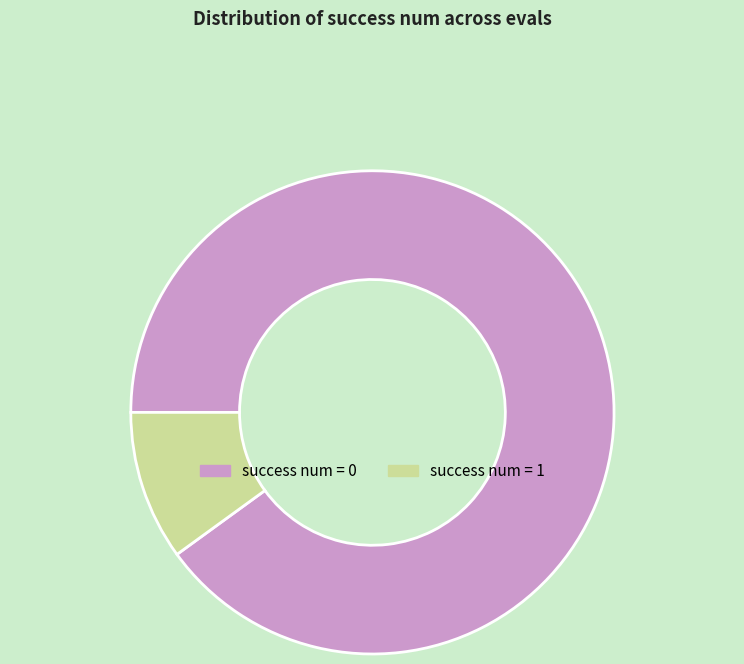

The success num = 0 slice represents 96% of the pie. True or false?

False